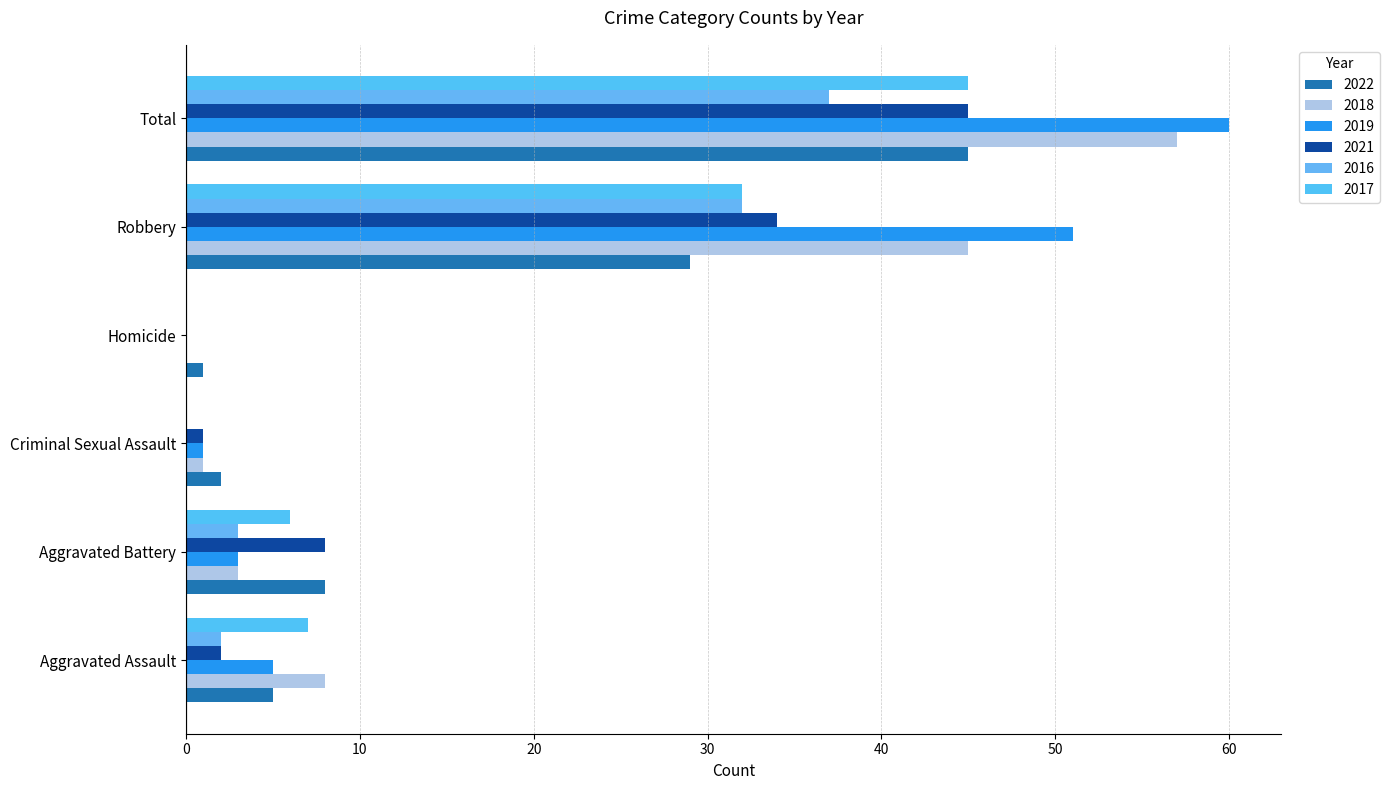

What is the difference between the highest and lowest values at Total?

23